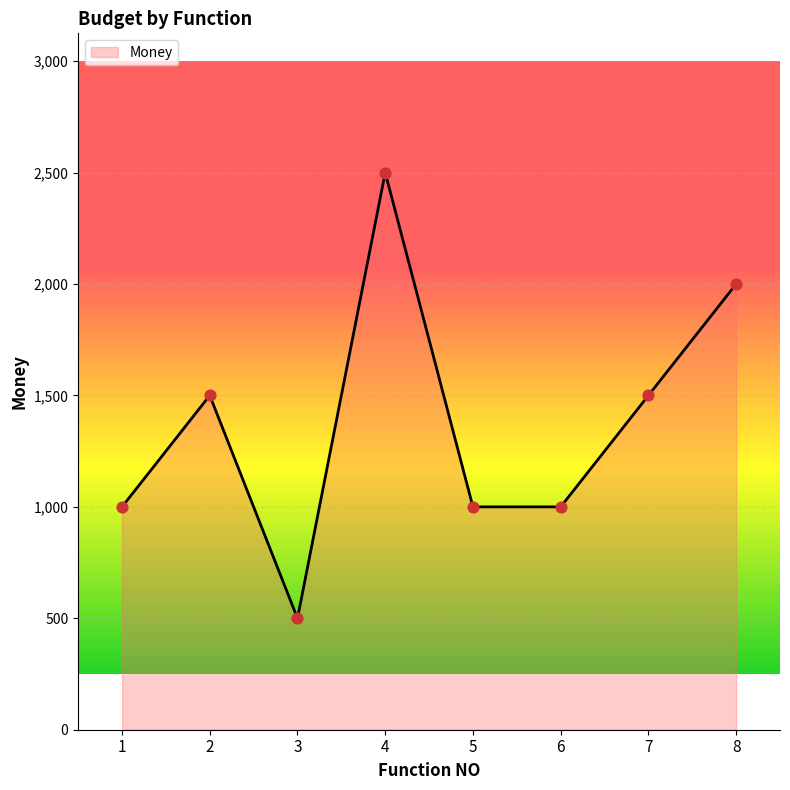

What is the change in value from 4 to 5?

-1500